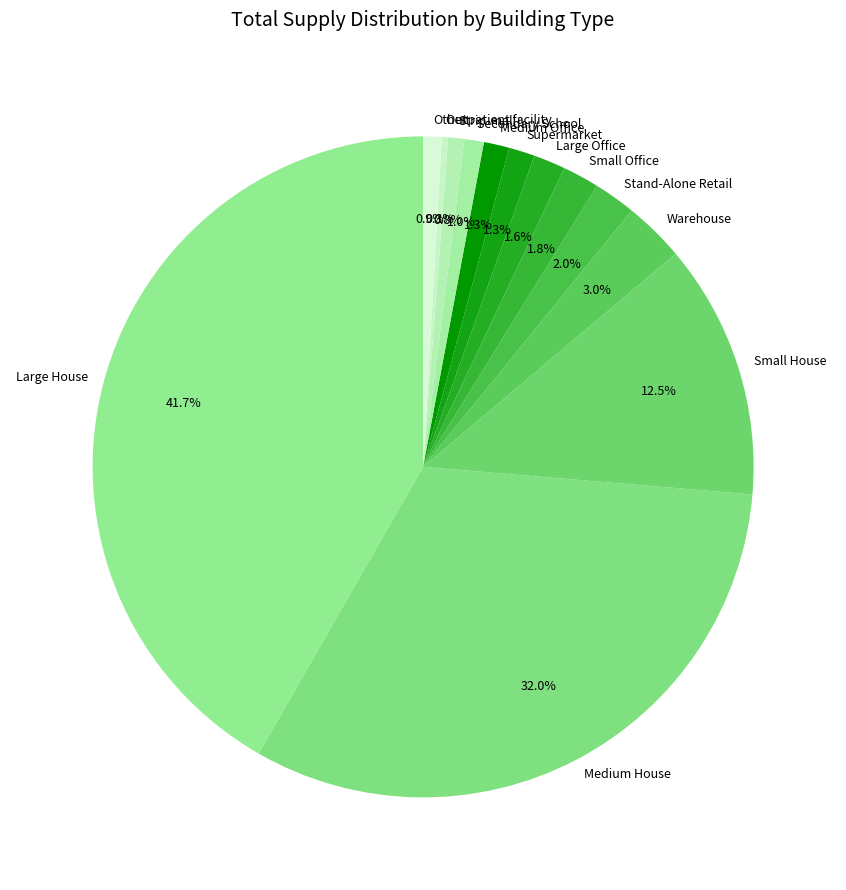

How many segments does this pie chart have?

13